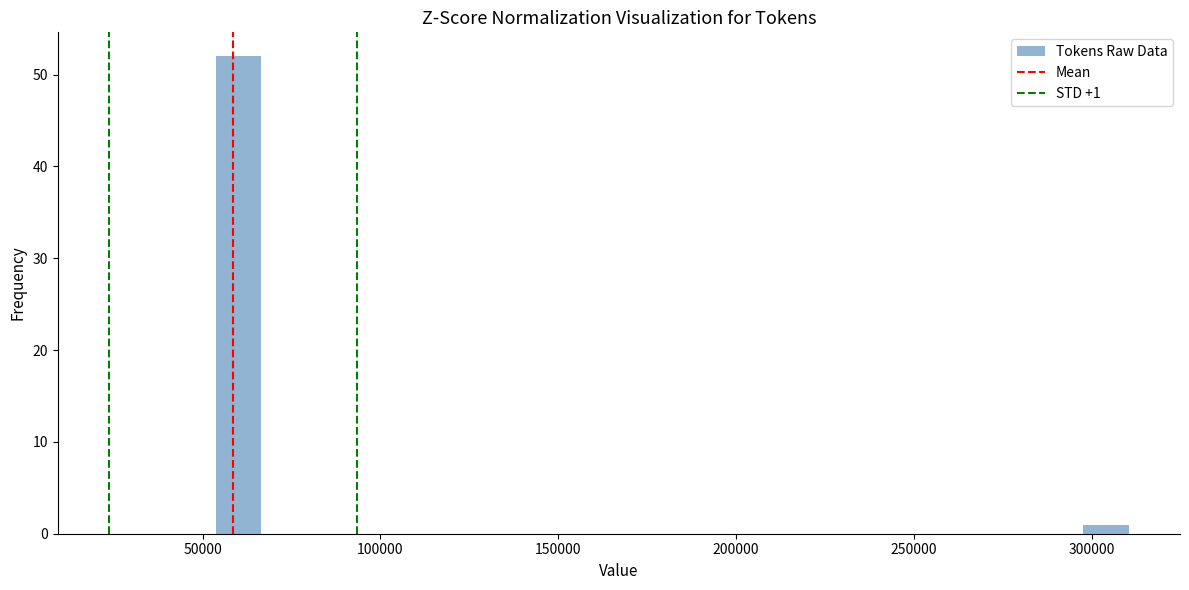

Around what value on the x-axis is the tallest bar? Give the approximate position of its centre, as read against the axis.

60000